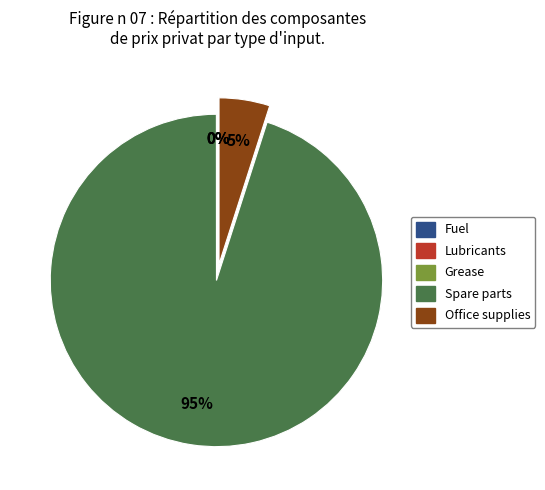

The Office supplies slice represents 5% of the pie. True or false?

True